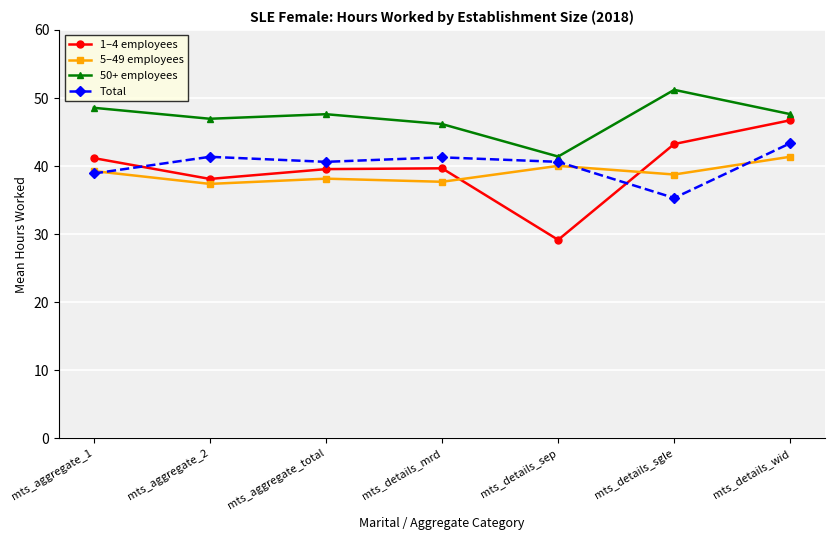

The value of Total at mts_details_mrd is 20.4. True or false?

False